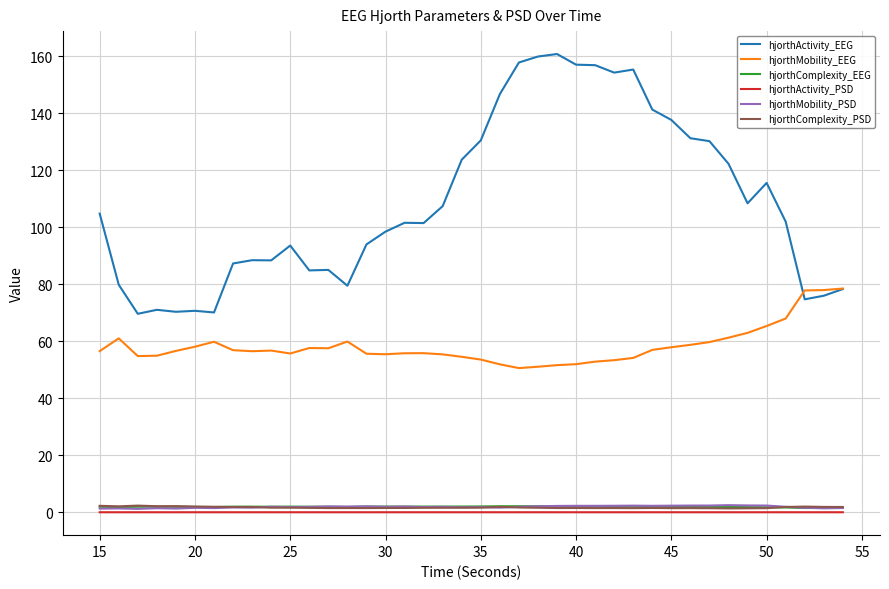

What is the maximum value shown in the chart?

160.8